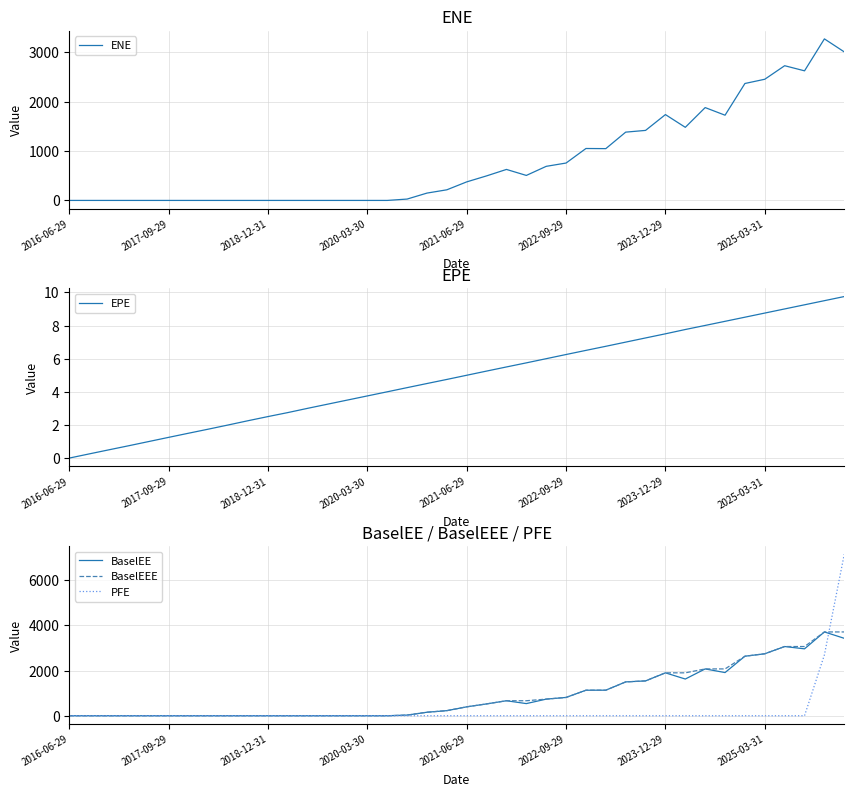

At which label does EPE reach its minimum?

2016-06-29